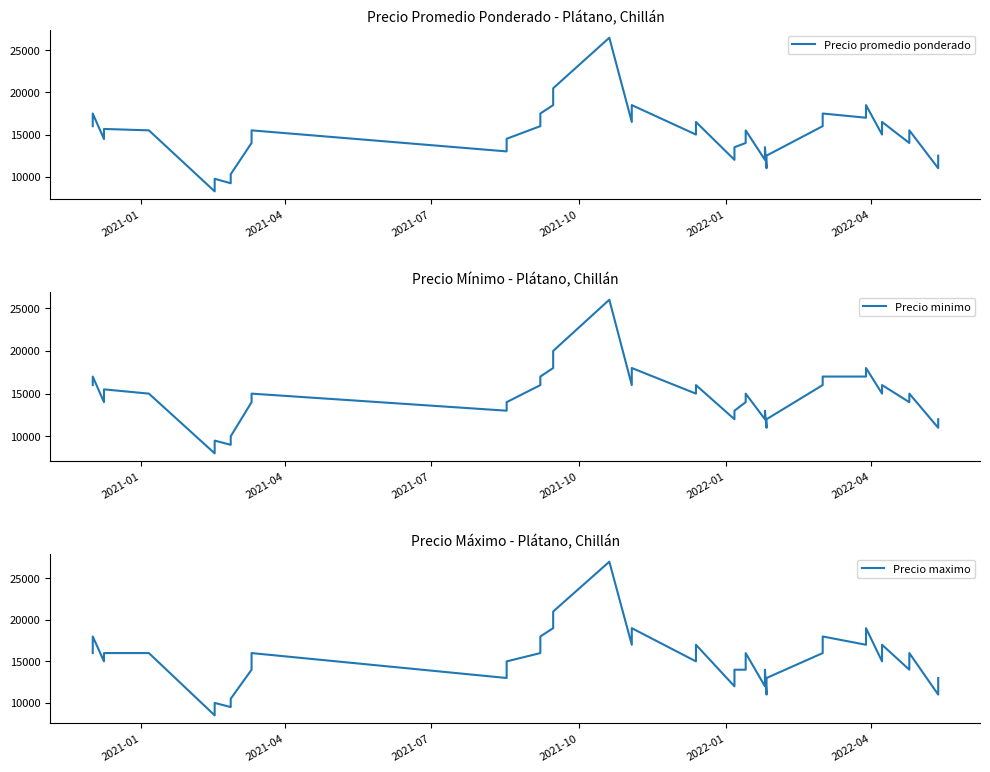

What is the difference between the second highest and minimum values in the Precio maximo series?

12500